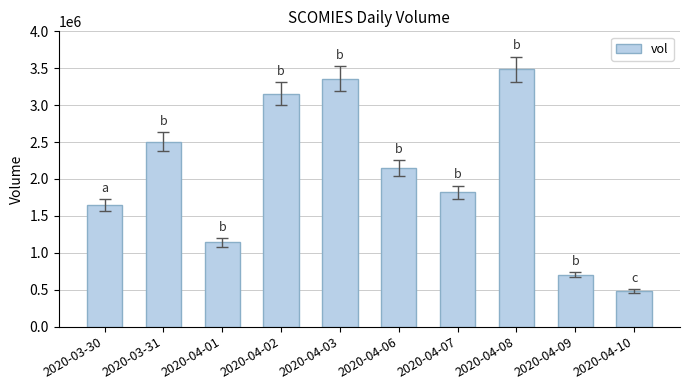

What is the label of the 10th bar from the right?

2020-03-30